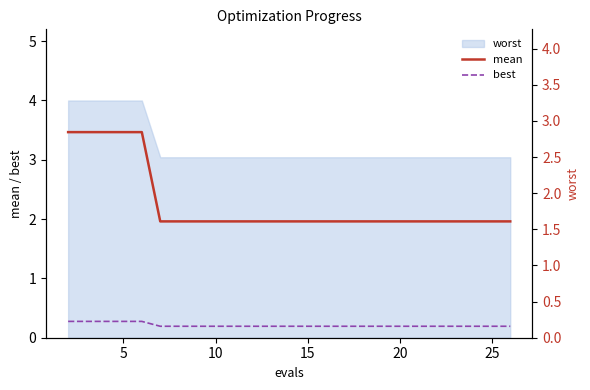

True or false: mean has a value of 1.9 at 5.

False